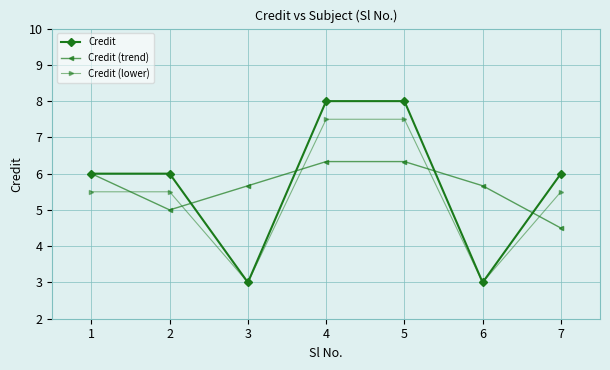

Reading left to right, list all the values displayed in this chart.

Credit: 6.0	6.0	3.0	8.0	8.0	3.0	6.0
Credit (trend): 6.0	5.0	5.7	6.3	6.3	5.7	4.5
Credit (lower): 5.5	5.5	3.0	7.5	7.5	3.0	5.5